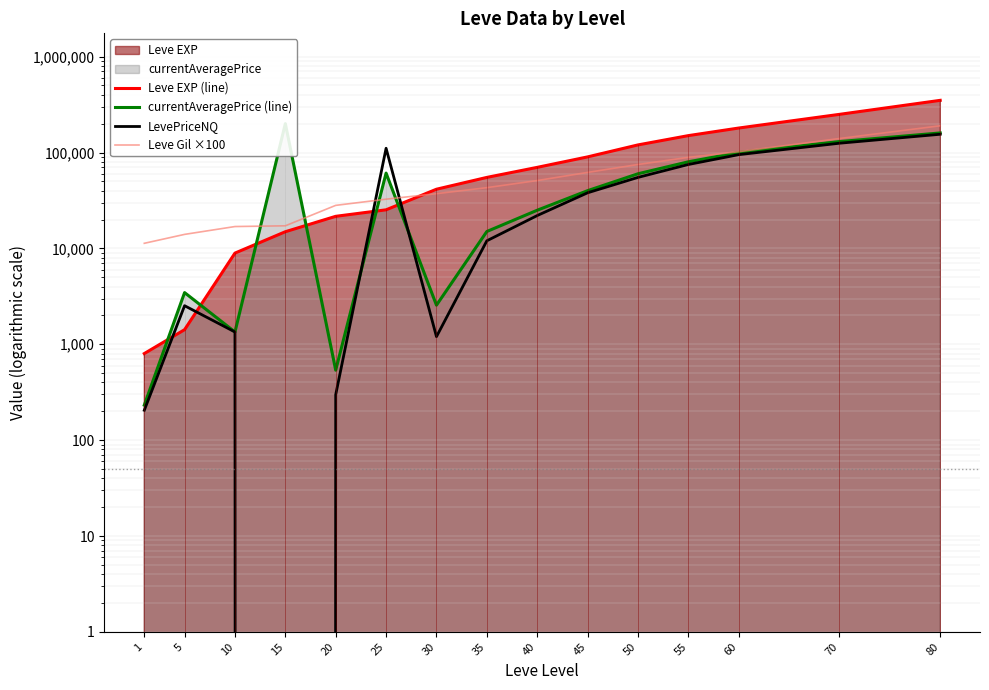

What is the difference between the maximum and second lowest values in the LevePriceNQ series?

154795